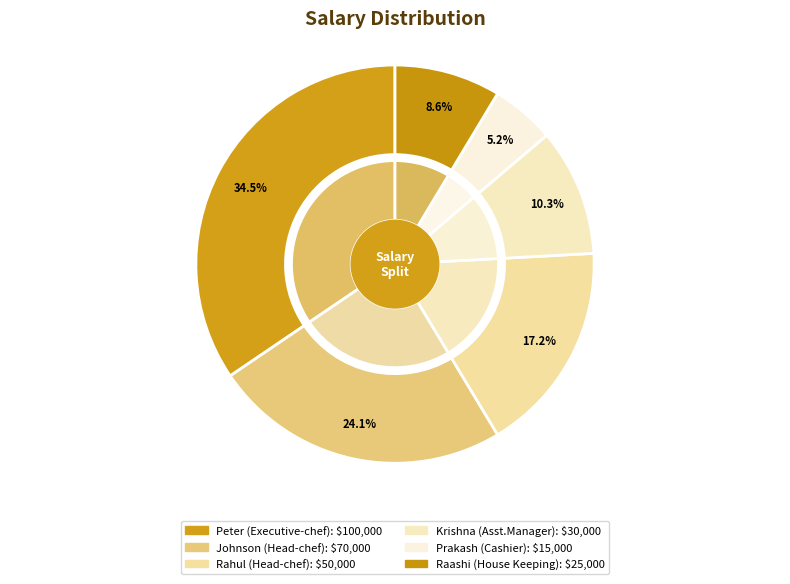

How much of the chart is everything except Raashi (House Keeping)?

91.4%